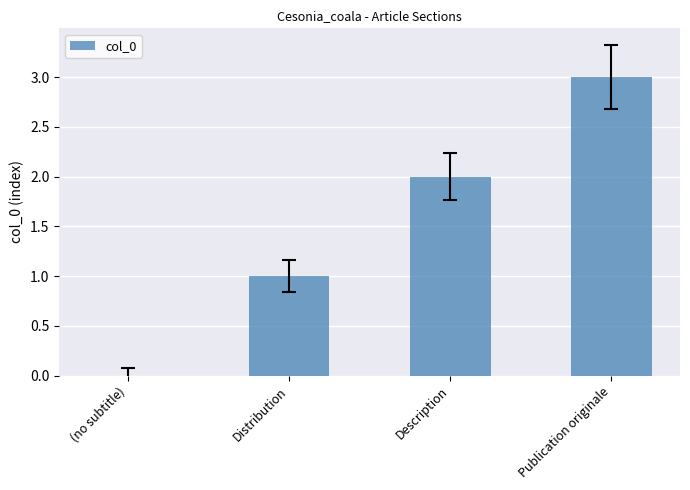

Is it true that the value at Description is 3?

False